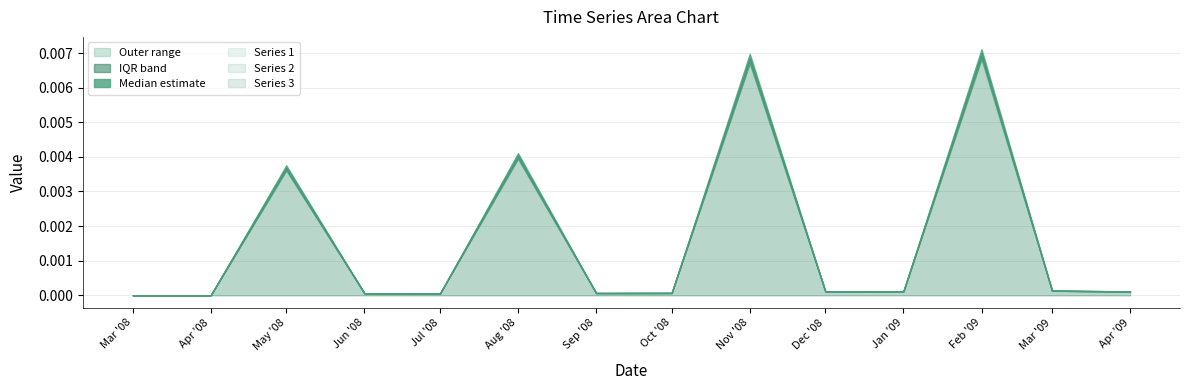

Where do 1 and 5 first cross each other?

2008-08-01 and 2008-09-01